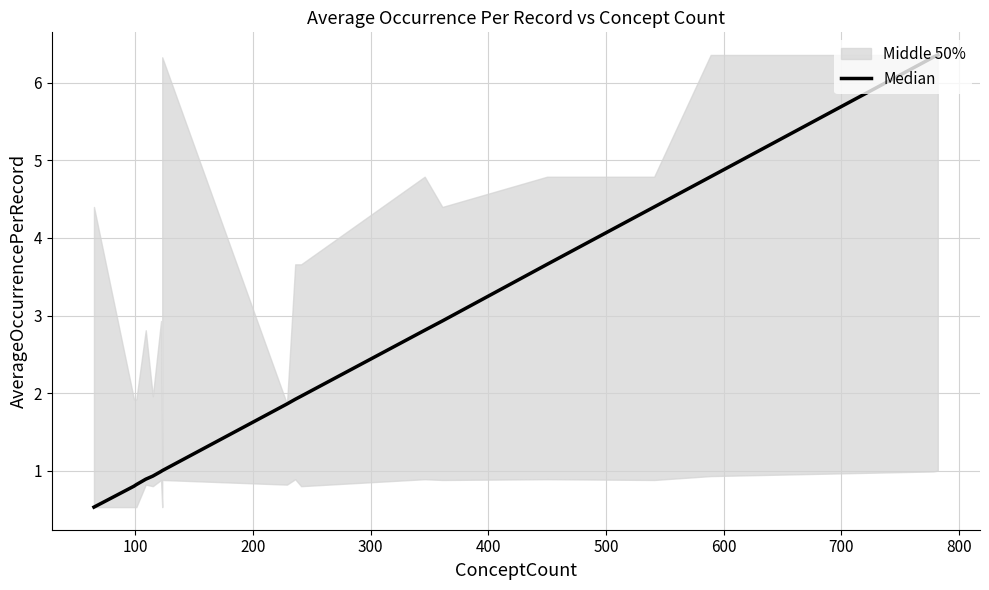

Is this an area chart (filled region under the line)?

No